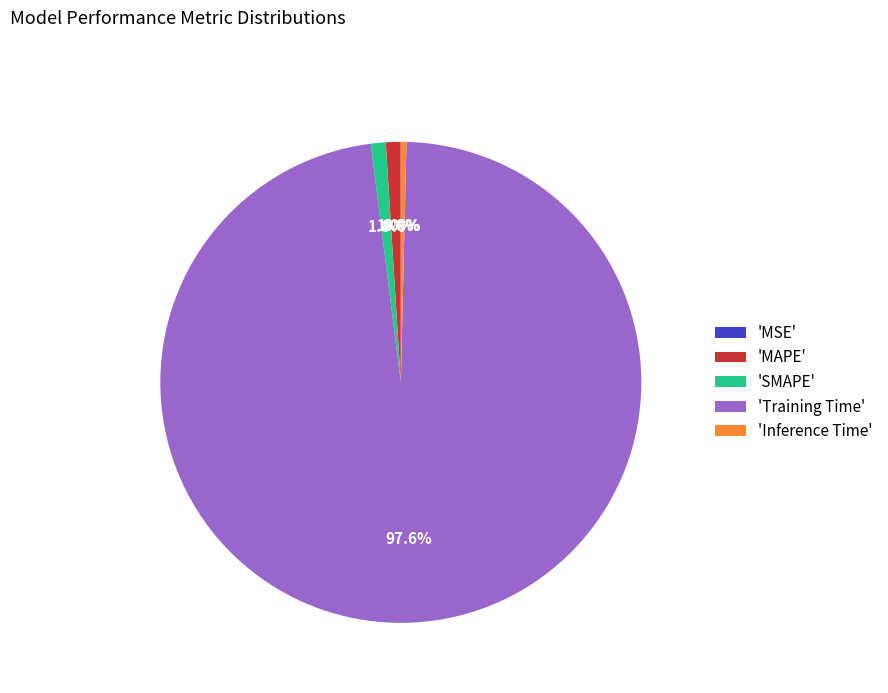

Combined, what portion of the pie is 'Training Time' and 'Inference Time'?

98.0%